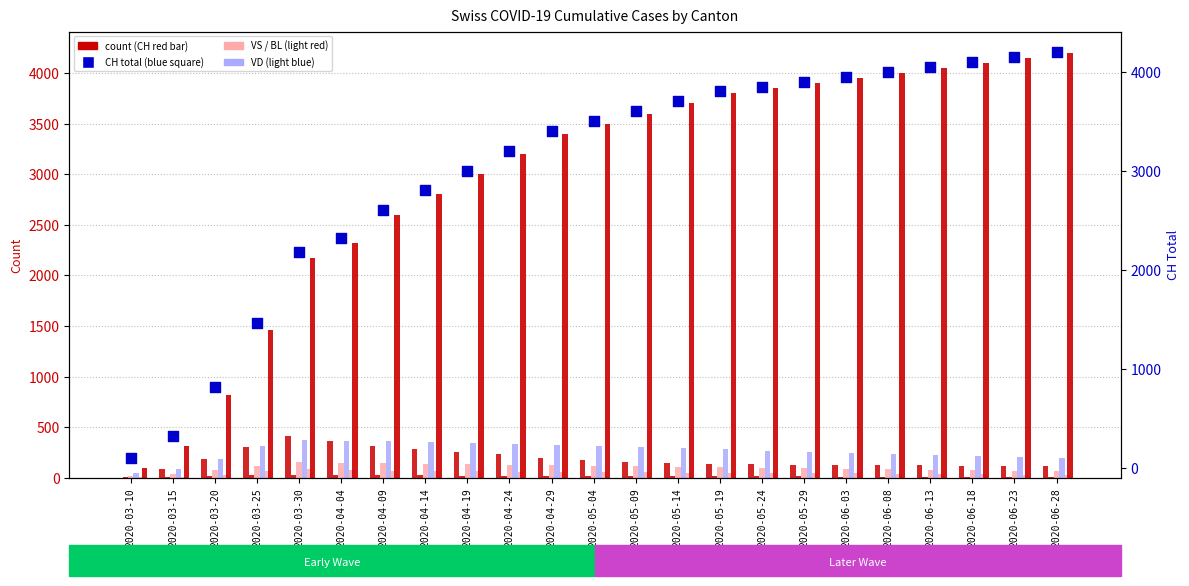

At how many categories does at least one series exceed 650?

21